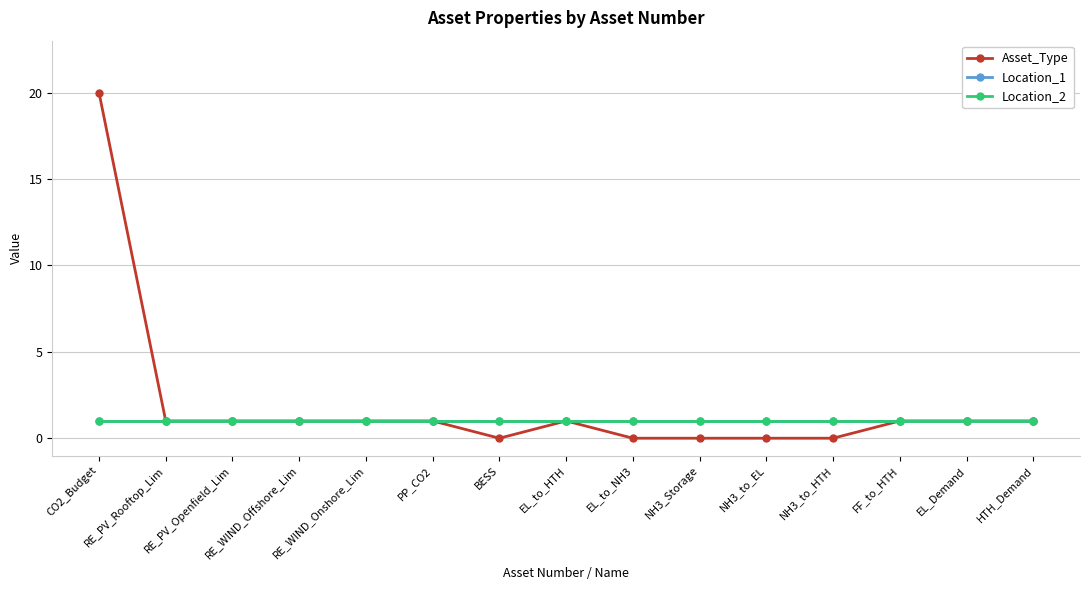

Where is Asset_Type nearest to the value 10?

RE_PV_Rooftop_Lim